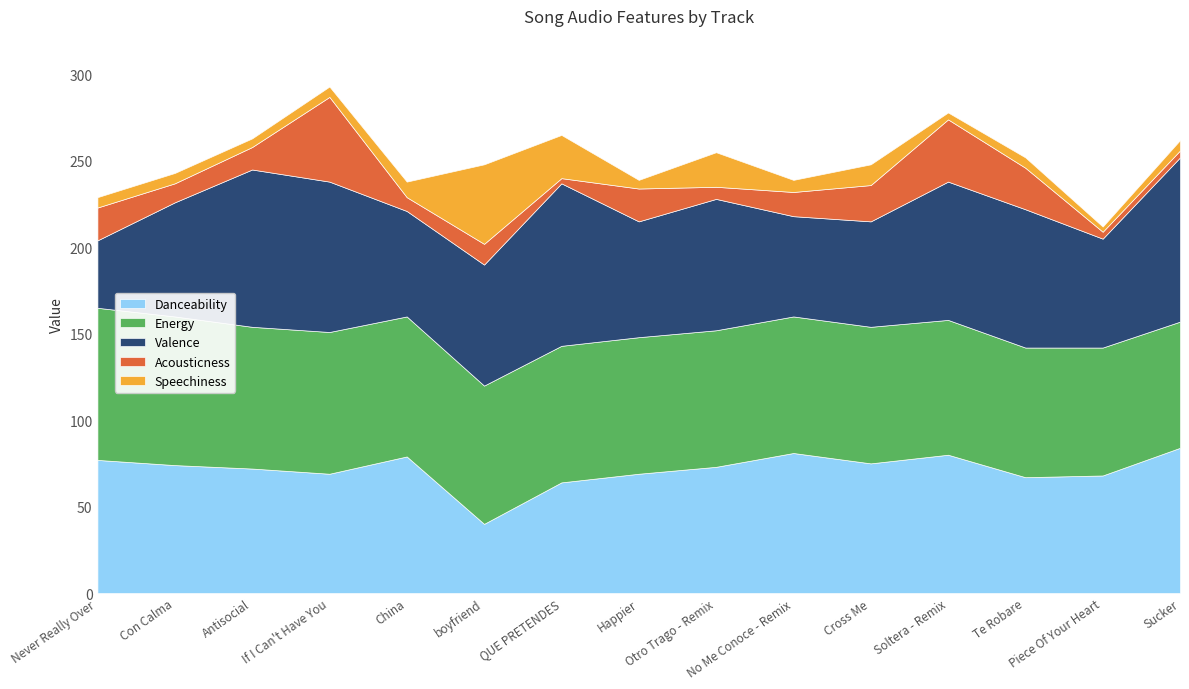

True or false: Danceability has a value of 77 at Never Really Over.

True